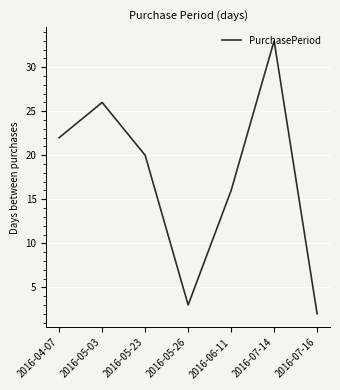

What is the change in value from 2016-04-07 to 2016-06-11?

-6